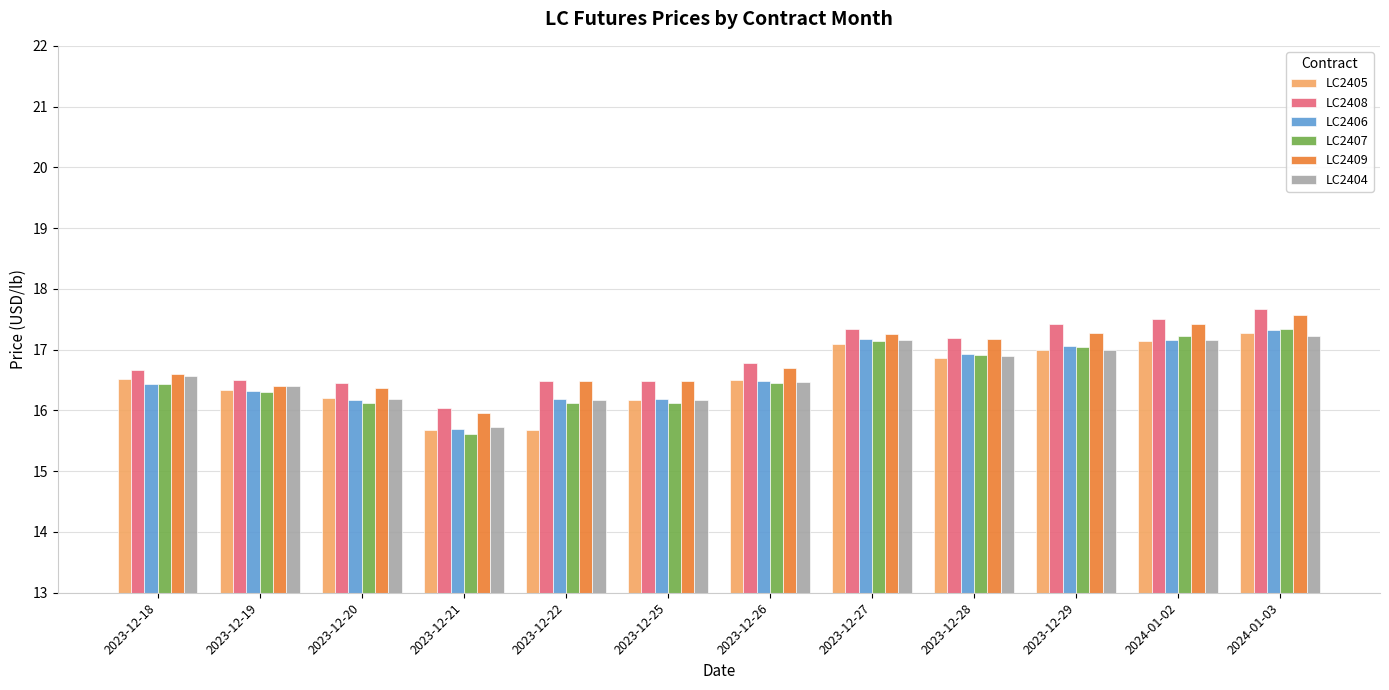

What is the difference between the highest and lowest values at 2023-12-19?

0.2